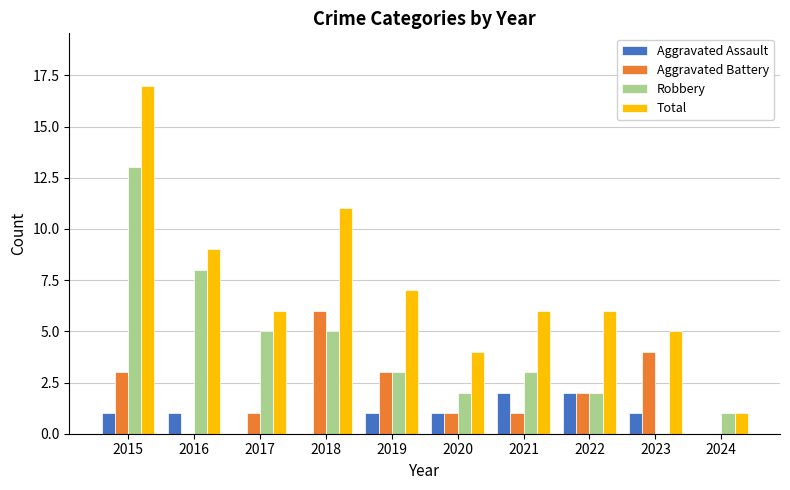

Which label corresponds to the largest value in the chart?

2015